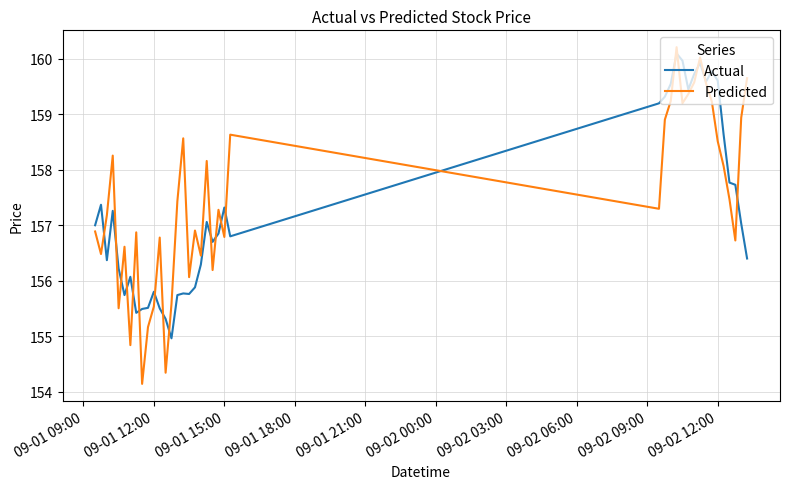

What is the highest value of the Predicted series?

160.2